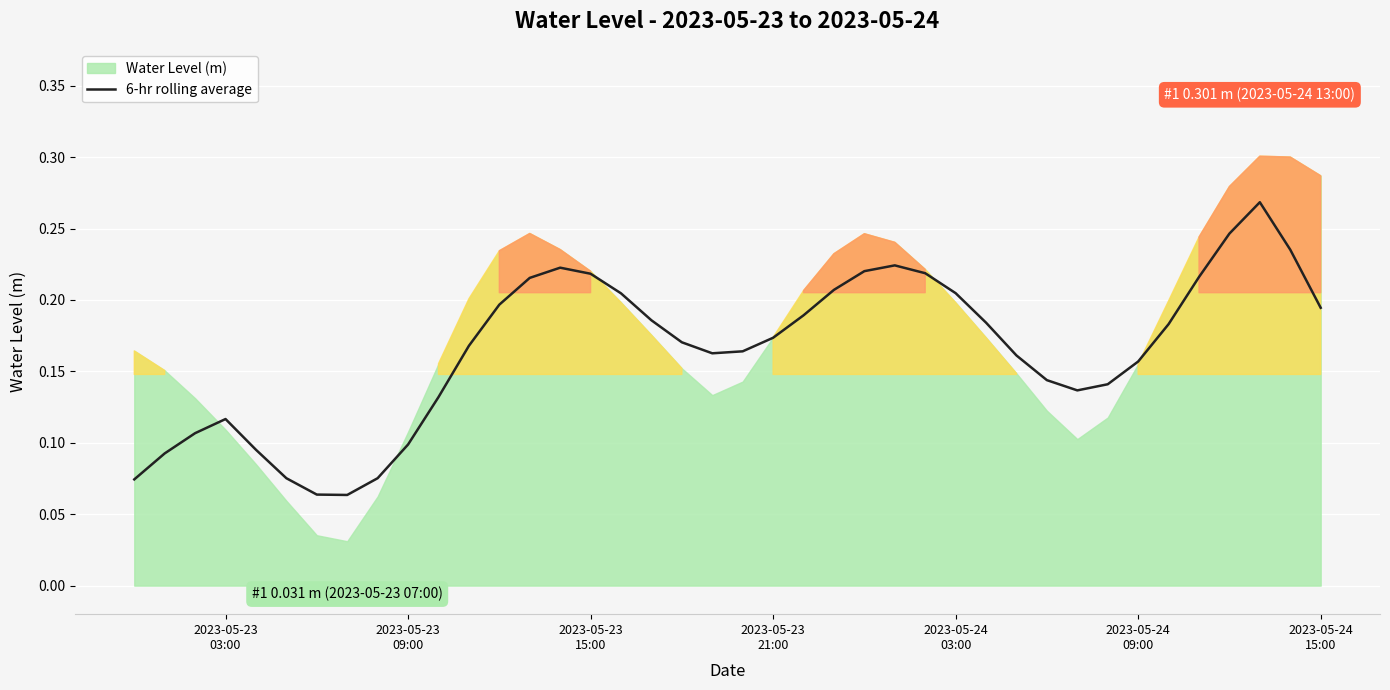

What is the value of the 32nd point from the left?

0.1